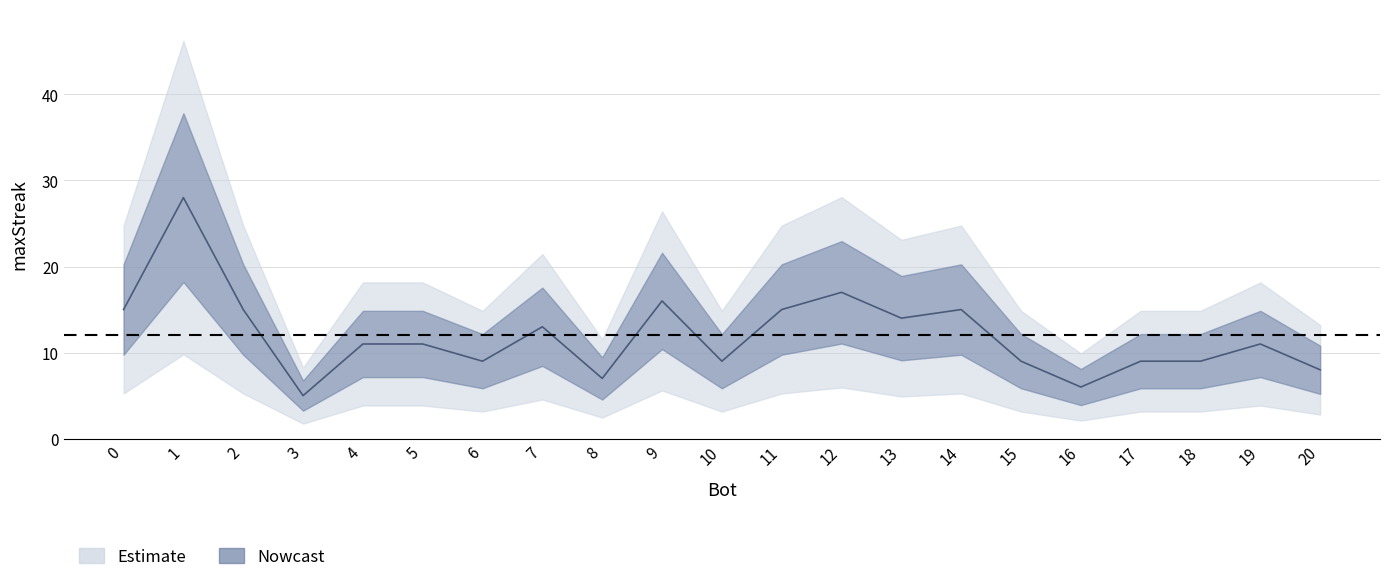

Does the chart have visible grid lines?

Yes